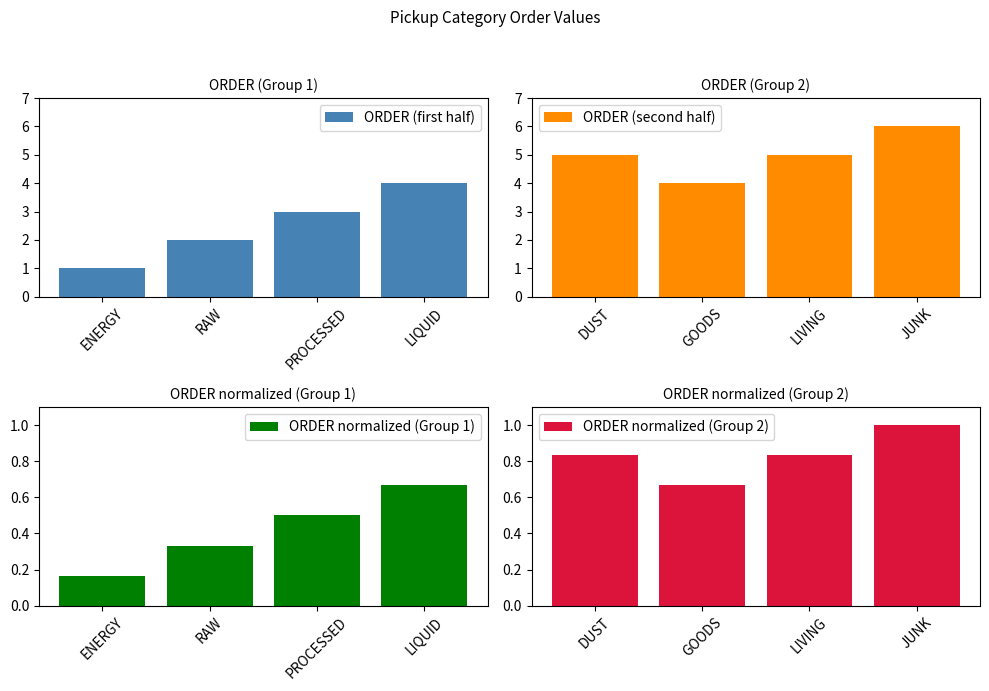

True or false: ORDER (first half) has a value of 2.0 at RAW.

True